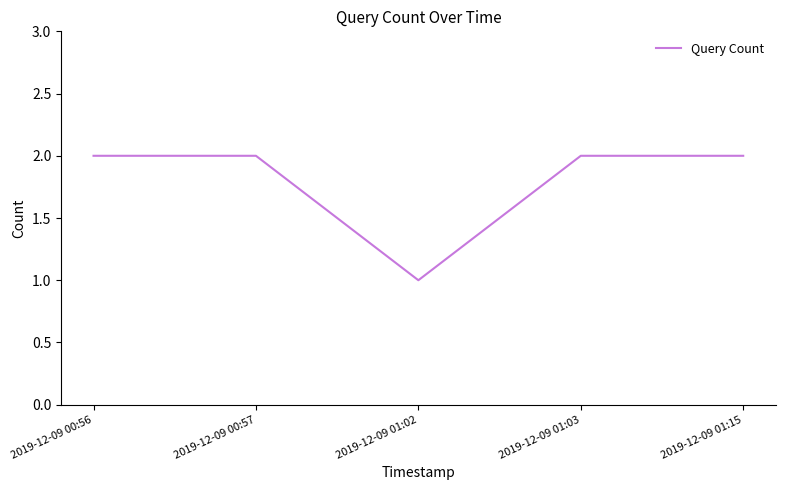

True or false: the data shows 2 at 2019-12-09 01:15.

True